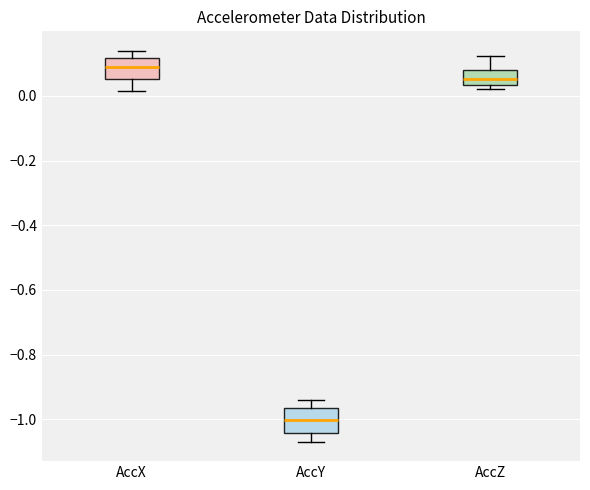

Which box has the highest median line?

AccX